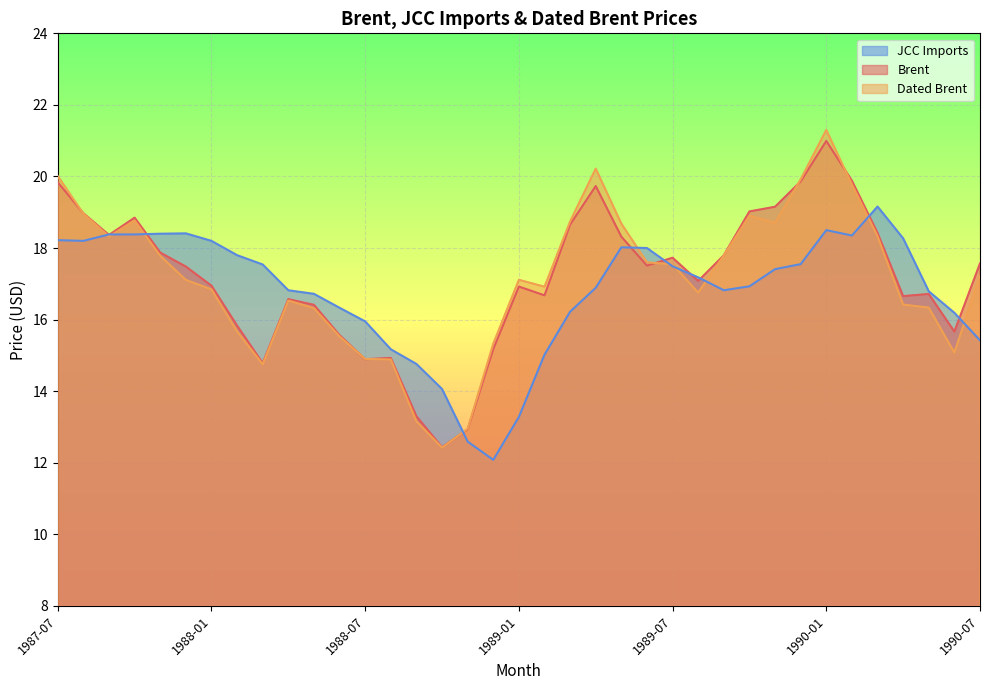

Reading right to left, transcribe all the data shown in this chart.

Brent: 1990-07=17.6	1990-06=15.7	1990-05=16.7	1990-04=16.7	1990-03=18.4	1990-02=19.9	1990-01=21.0	1989-12=19.9	1989-11=19.2	1989-10=19.0	1989-09=17.8	1989-08=17.1	1989-07=17.7	1989-06=17.5	1989-05=18.3	1989-04=19.7	1989-03=18.7	1989-02=16.7	1989-01=16.9	1988-12=15.2	1988-11=12.9	1988-10=12.4	1988-09=13.3	1988-08=14.9	1988-07=14.9	1988-06=15.6	1988-05=16.4	1988-04=16.6	1988-03=14.8	1988-02=15.8	1988-01=16.9	1987-12=17.5	1987-11=17.9	1987-10=18.8	1987-09=18.4	1987-08=19.0	1987-07=19.8
Dated Brent: 1990-07=17.2	1990-06=15.1	1990-05=16.3	1990-04=16.4	1990-03=18.3	1990-02=19.8	1990-01=21.3	1989-12=19.9	1989-11=18.7	1989-10=18.9	1989-09=17.8	1989-08=16.8	1989-07=17.5	1989-06=17.6	1989-05=18.7	1989-04=20.2	1989-03=18.7	1989-02=16.9	1989-01=17.1	1988-12=15.3	1988-11=12.9	1988-10=12.4	1988-09=13.2	1988-08=14.9	1988-07=14.9	1988-06=15.5	1988-05=16.3	1988-04=16.5	1988-03=14.8	1988-02=15.7	1988-01=16.8	1987-12=17.1	1987-11=17.8	1987-10=18.8	1987-09=18.3	1987-08=19.0	1987-07=20.0
JCC Imports: 1990-07=15.4	1990-06=16.2	1990-05=16.8	1990-04=18.3	1990-03=19.2	1990-02=18.4	1990-01=18.5	1989-12=17.6	1989-11=17.4	1989-10=16.9	1989-09=16.8	1989-08=17.2	1989-07=17.5	1989-06=18.0	1989-05=18.0	1989-04=16.9	1989-03=16.2	1989-02=15.0	1989-01=13.3	1988-12=12.1	1988-11=12.6	1988-10=14.1	1988-09=14.8	1988-08=15.2	1988-07=15.9	1988-06=16.3	1988-05=16.7	1988-04=16.8	1988-03=17.5	1988-02=17.8	1988-01=18.2	1987-12=18.4	1987-11=18.4	1987-10=18.4	1987-09=18.4	1987-08=18.2	1987-07=18.2